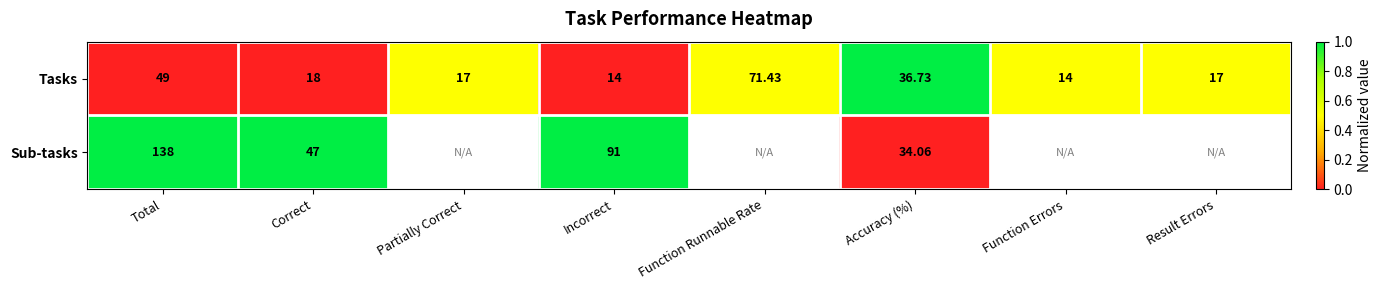

Where is Tasks nearest to the value 42?

Accuracy (%)